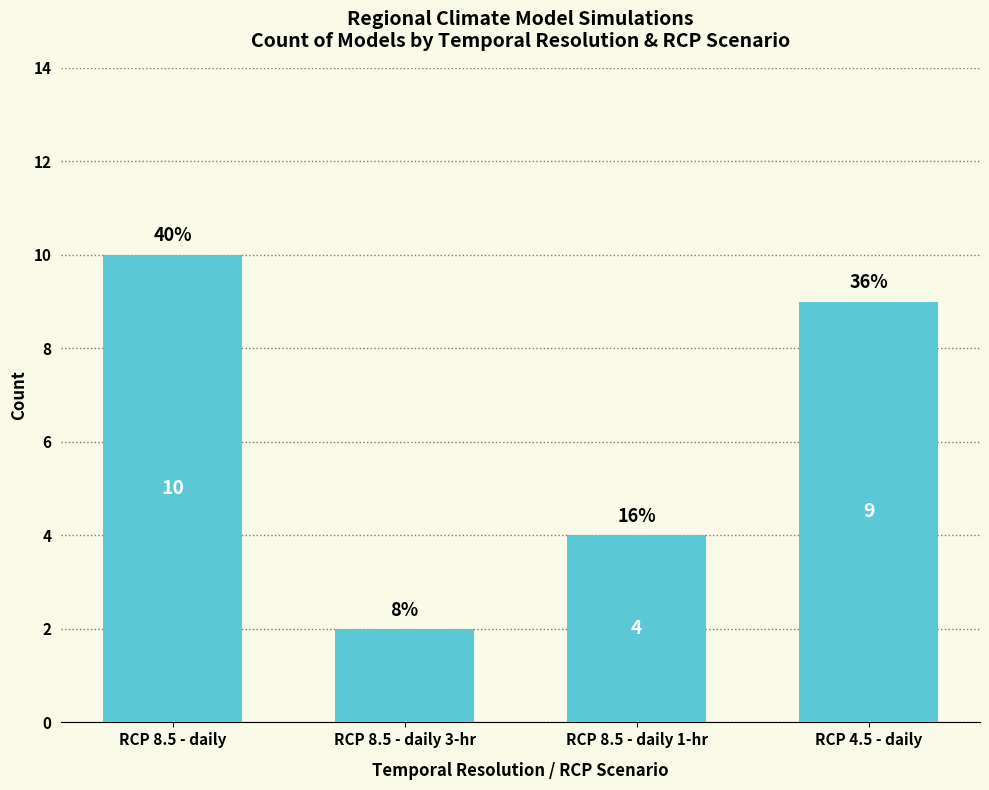

Does the chart contain any negative values?

No